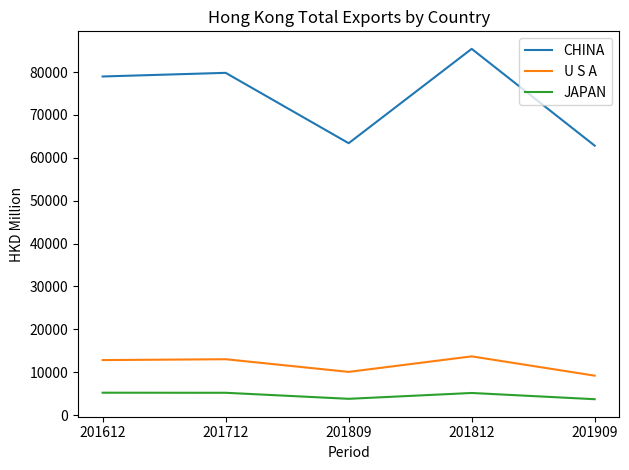

True or false: U S A has a value of 10080.3 at 201809.

True